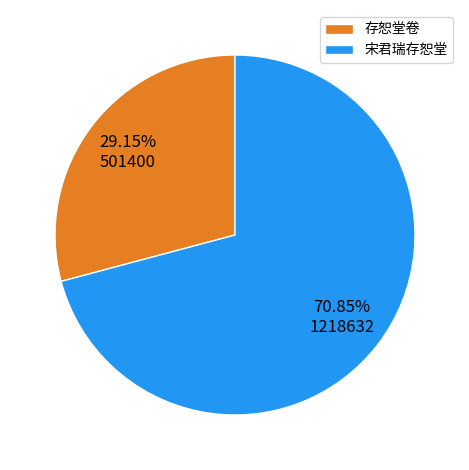

Between 宋君瑞存恕堂 and 存恕堂卷, which is larger?

宋君瑞存恕堂